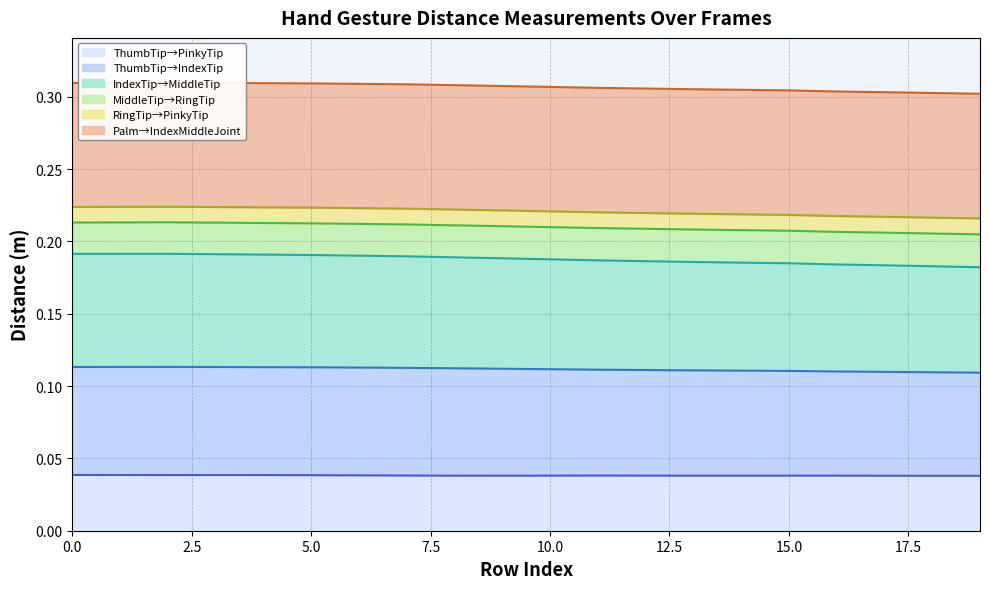

True or false: Dist.ThumbTip.PinkyTip and Dist.IndexTip.MiddleTip intersect in this chart.

False